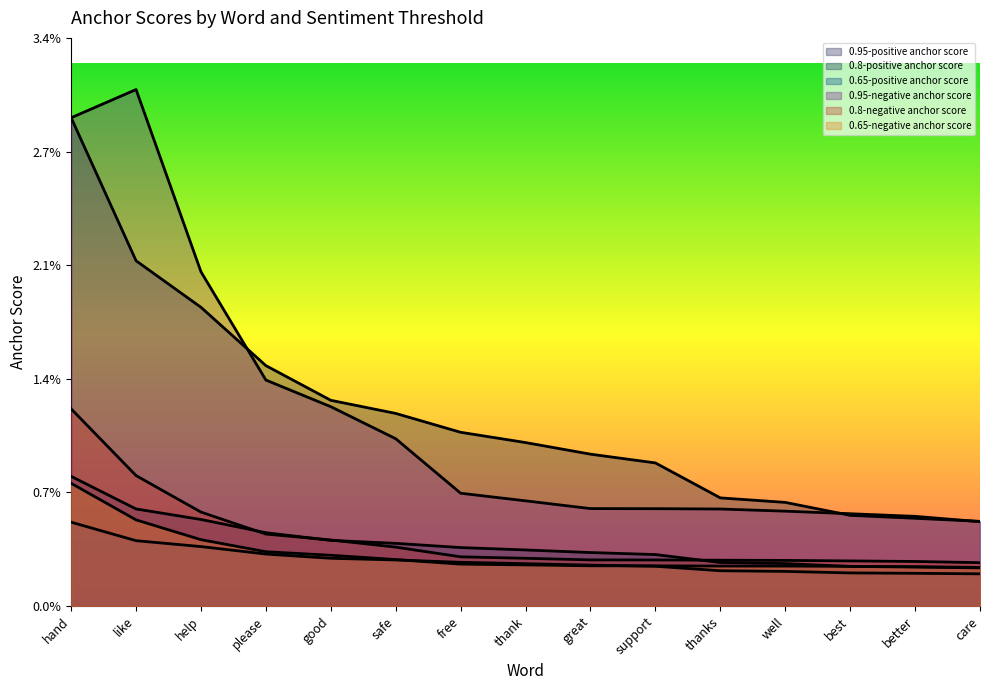

True or false: 0.8-positive anchor score and 0.65-negative anchor score cross at least once.

True